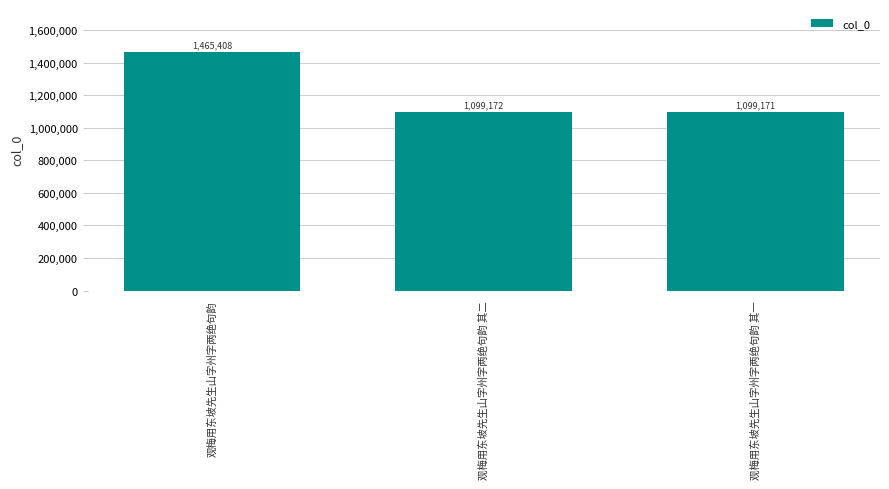

What is the maximum value shown in the chart?

1465408